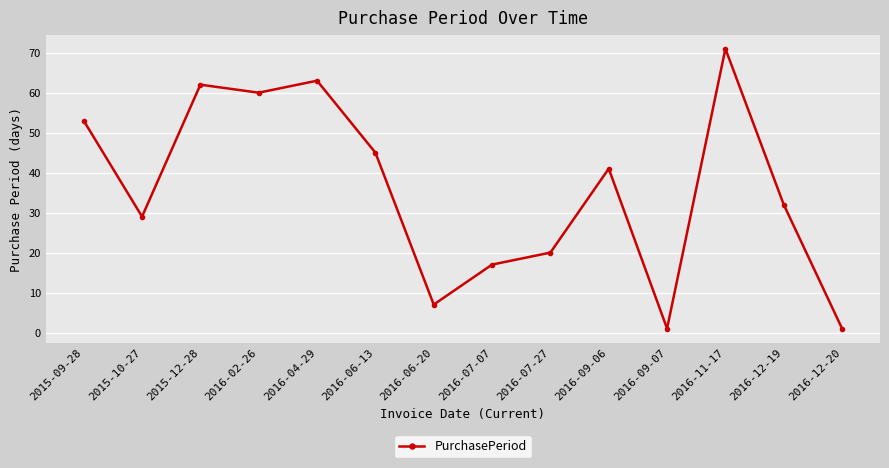

True or false: there are more than 0 points higher than both neighbors.

True